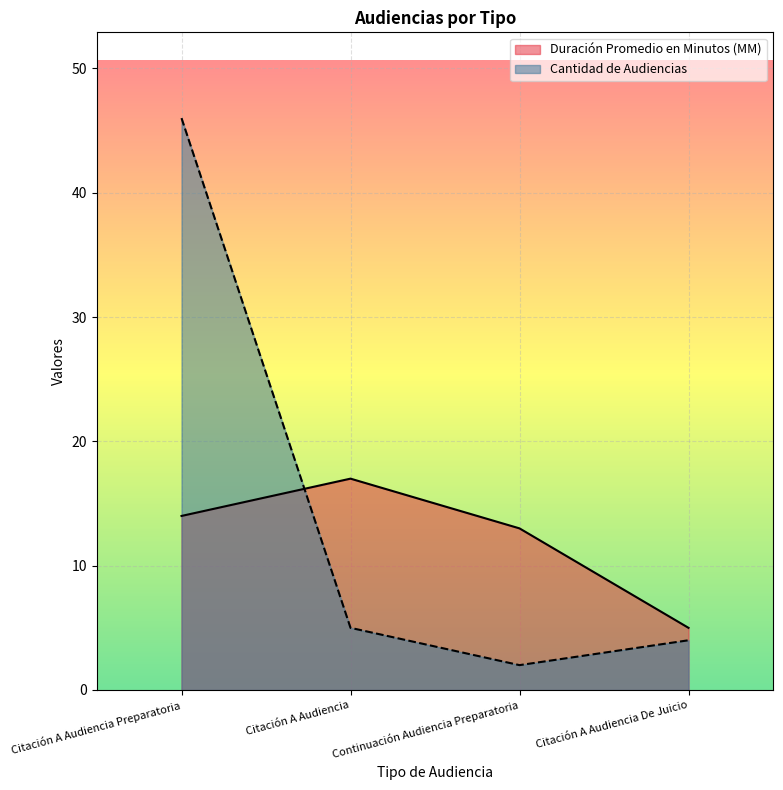

What is the greatest value displayed?

46